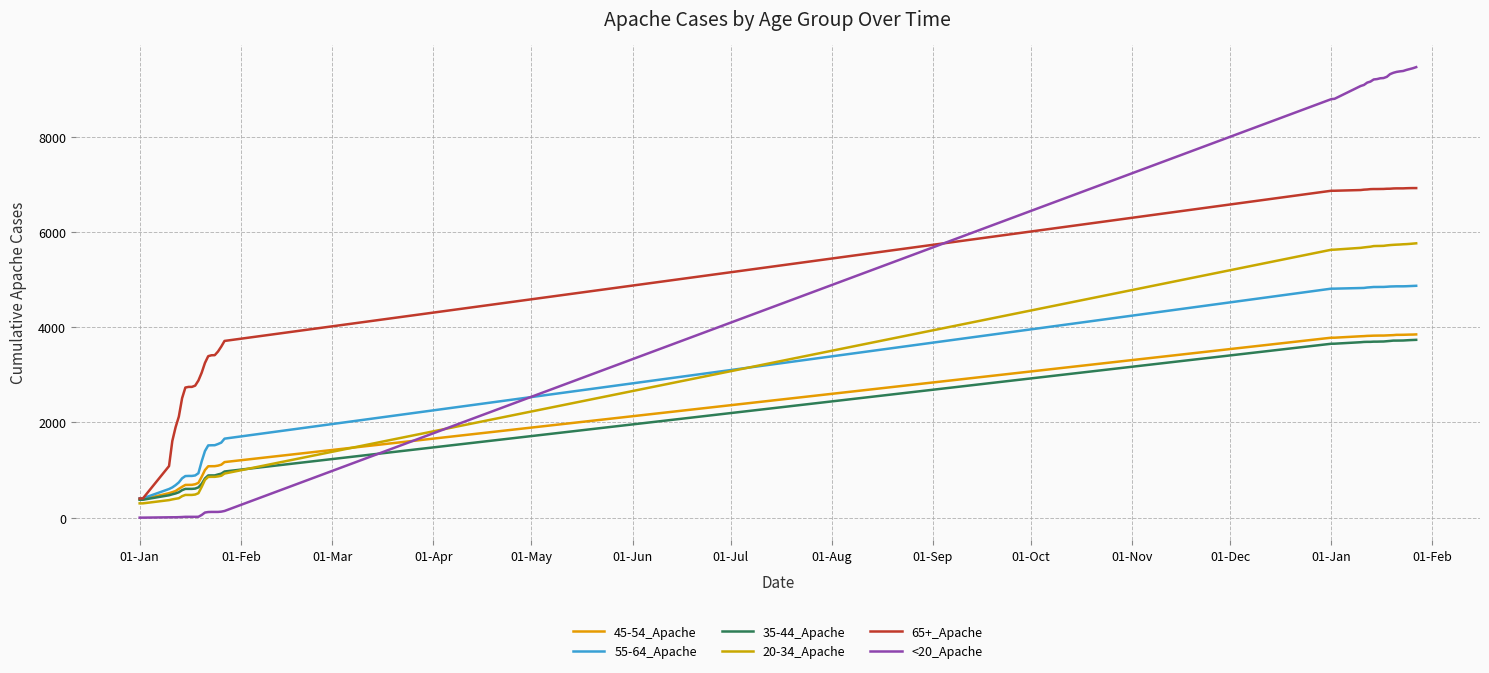

Rank the series by their maximum value, from lowest to highest.

35-44_Apache, 45-54_Apache, 55-64_Apache, 20-34_Apache, 65+_Apache, <20_Apache